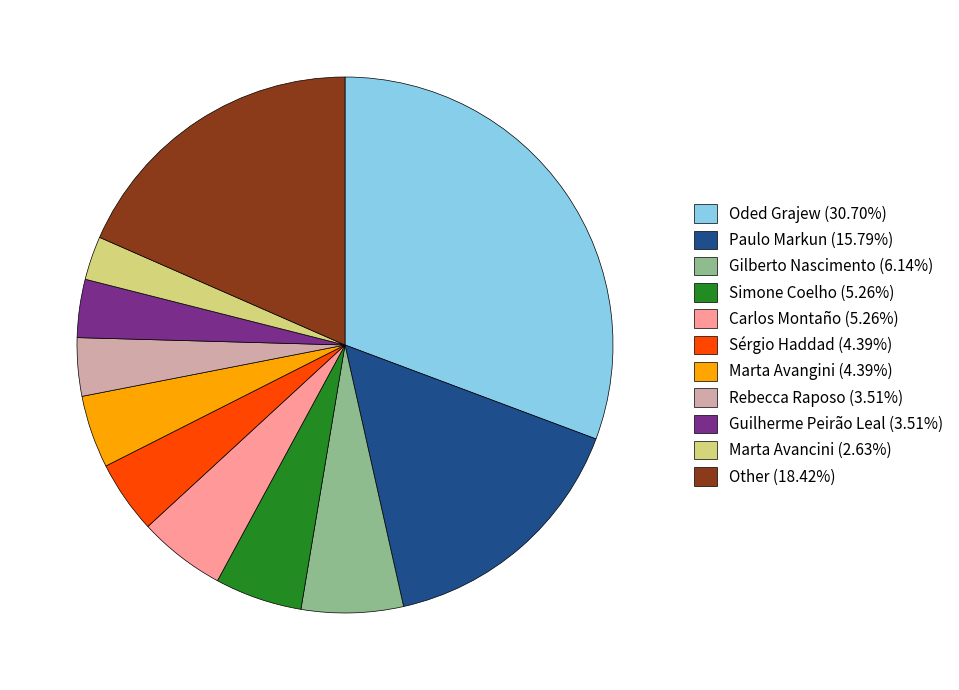

Between Oded Grajew and Guilherme Peirão Leal, which is larger?

Oded Grajew